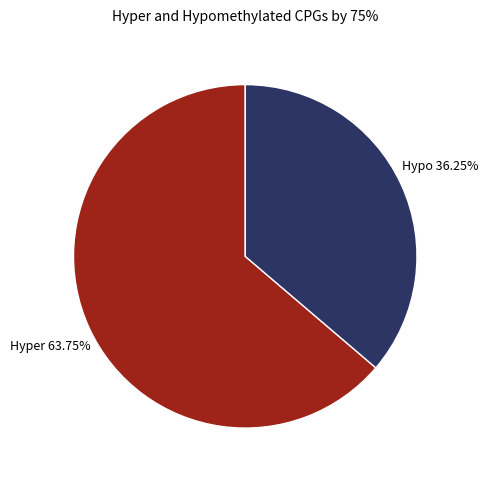

Is there a majority slice in this chart?

Yes